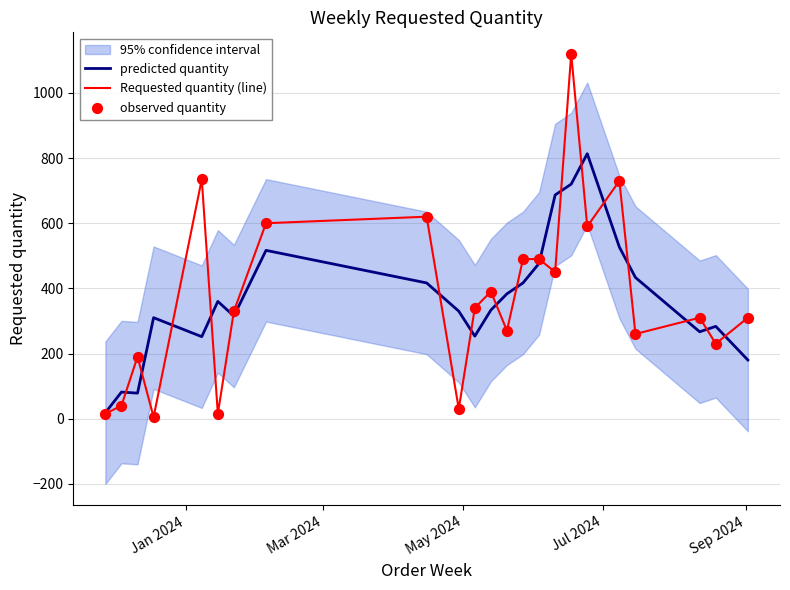

Which series reaches the maximum Y coordinate?

Requested quantity (line)